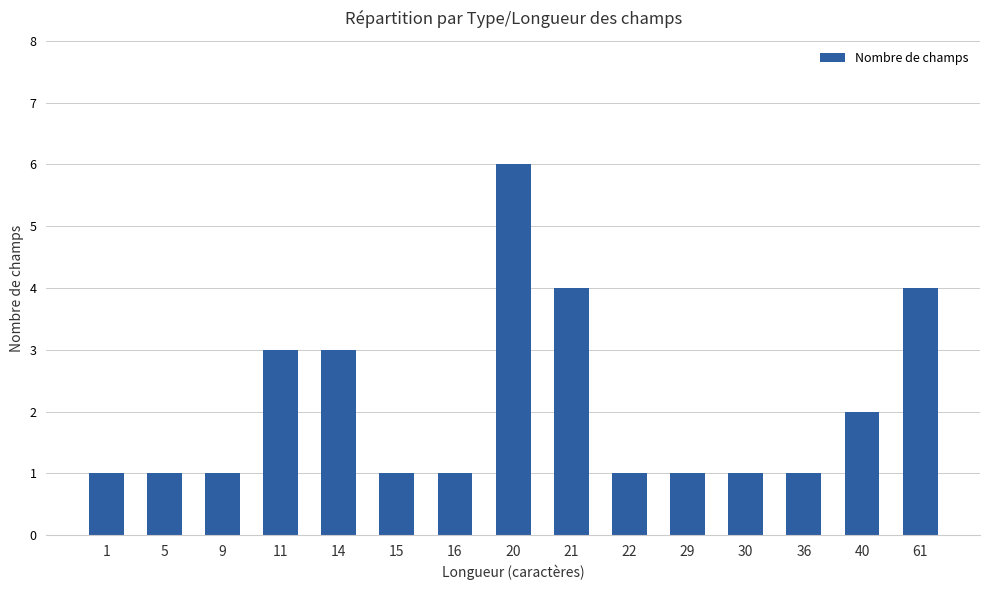

Does the chart contain stacked bars?

No